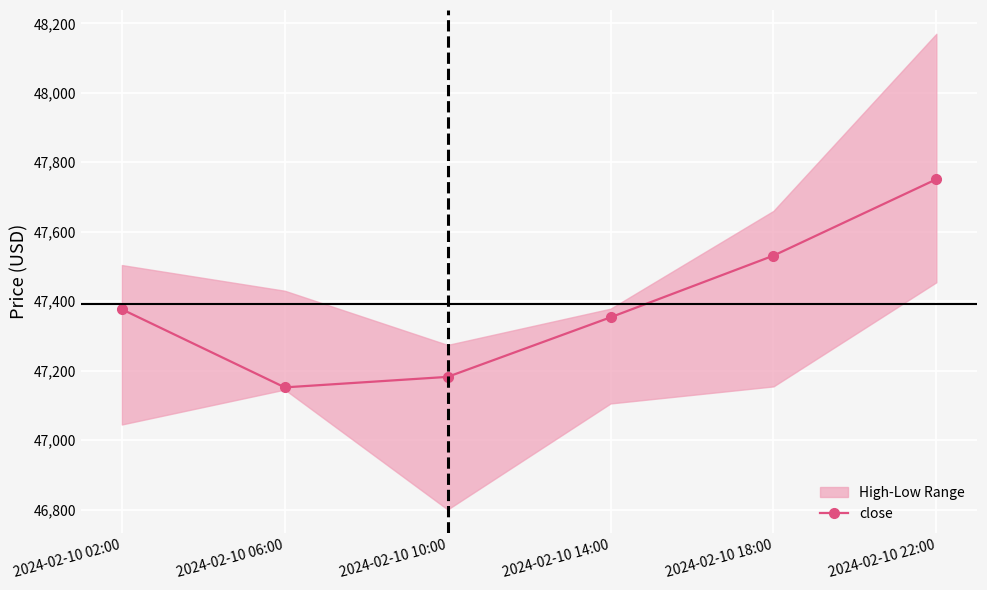

Rank the categories by value from lowest to highest.

2024-02-10 06:00, 2024-02-10 10:00, 2024-02-10 14:00, 2024-02-10 02:00, 2024-02-10 18:00, 2024-02-10 22:00